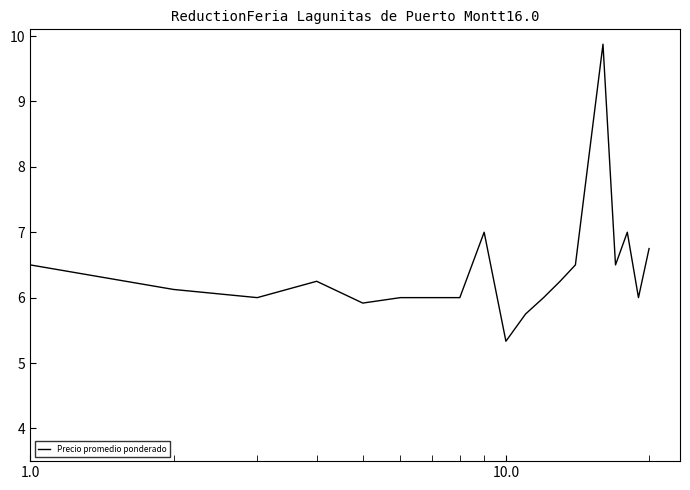

How many distinct data groups are displayed?

1